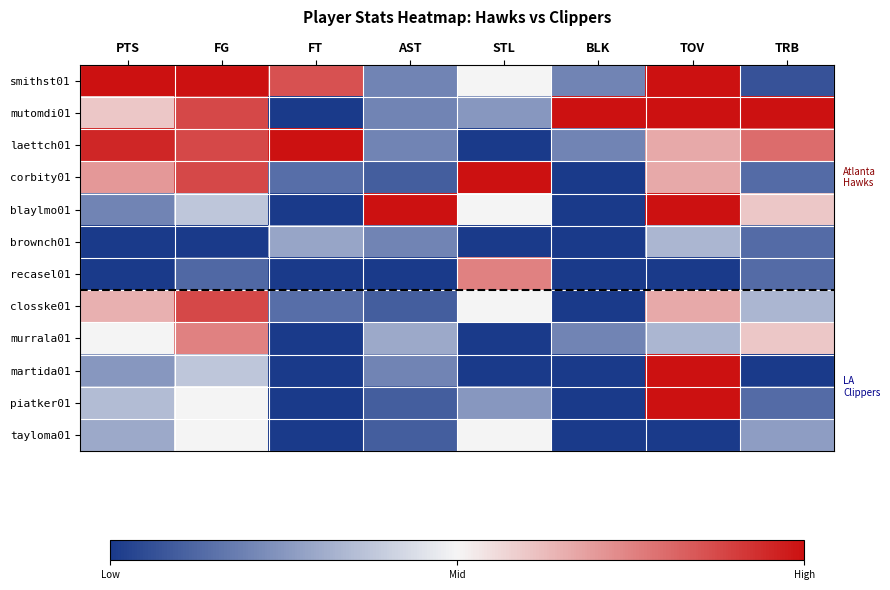

How many categories are shown in the chart?

8